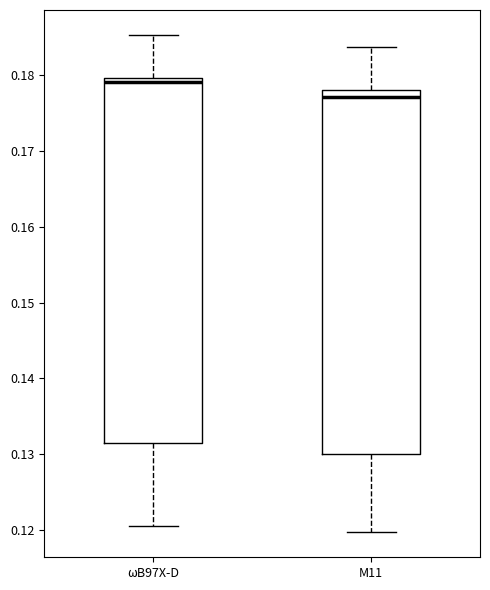

Reading left to right, read every box against the y-axis: the position of its median line, the range the box covers, and the ends of its whiskers. The values are not printed on the chart, so give them approximately, as read against the axis.

ωB97X-D: median 0.179, box 0.131 to 0.180, whiskers 0.121 to 0.185
M11: median 0.177, box 0.130 to 0.178, whiskers 0.120 to 0.184